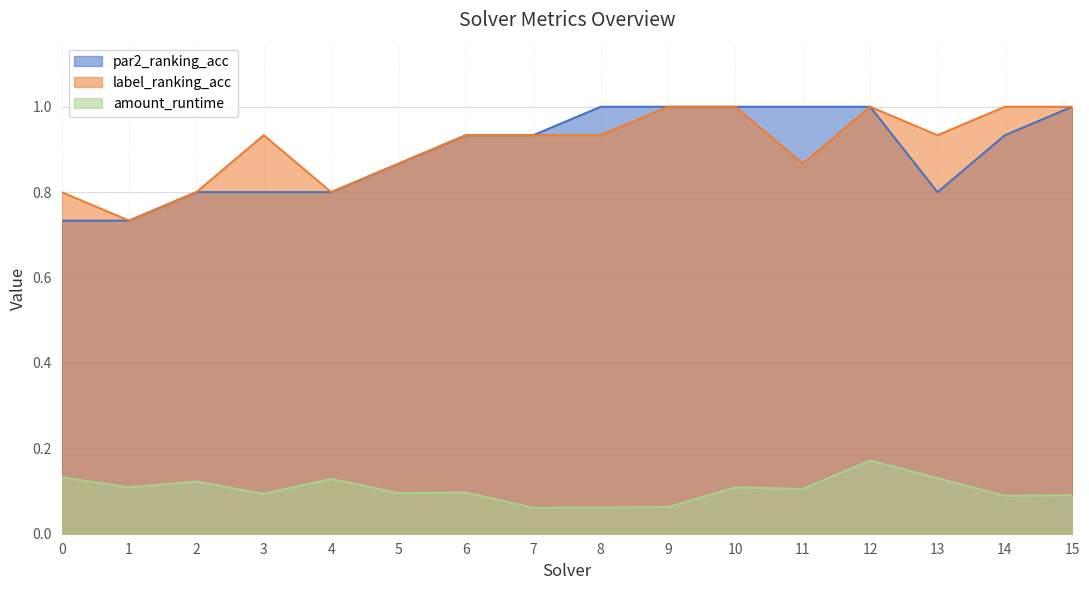

What is the sum of the label_ranking_acc values at 14 and 15?

2.0